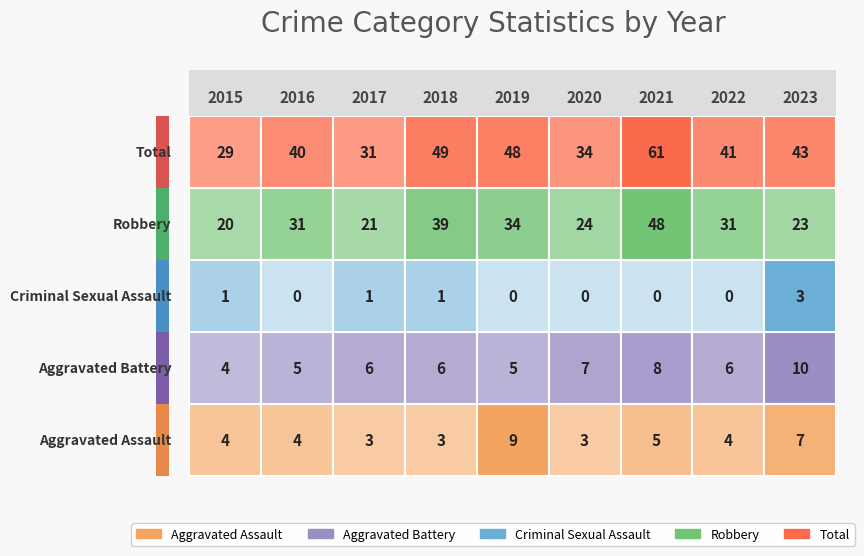

Reading left to right, transcribe all the data shown in this chart.

Aggravated Assault: 2015=4	2016=4	2017=3	2018=3	2019=9	2020=3	2021=5	2022=4	2023=7
Aggravated Battery: 2015=4	2016=5	2017=6	2018=6	2019=5	2020=7	2021=8	2022=6	2023=10
Criminal Sexual Assault: 2015=1	2016=0	2017=1	2018=1	2019=0	2020=0	2021=0	2022=0	2023=3
Robbery: 2015=20	2016=31	2017=21	2018=39	2019=34	2020=24	2021=48	2022=31	2023=23
Total: 2015=29	2016=40	2017=31	2018=49	2019=48	2020=34	2021=61	2022=41	2023=43